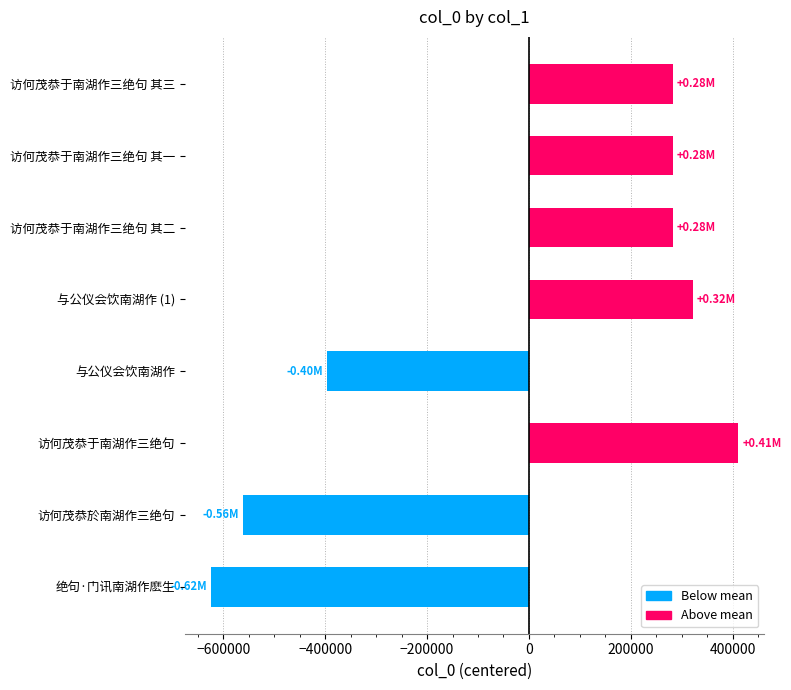

Does the chart contain stacked bars?

No